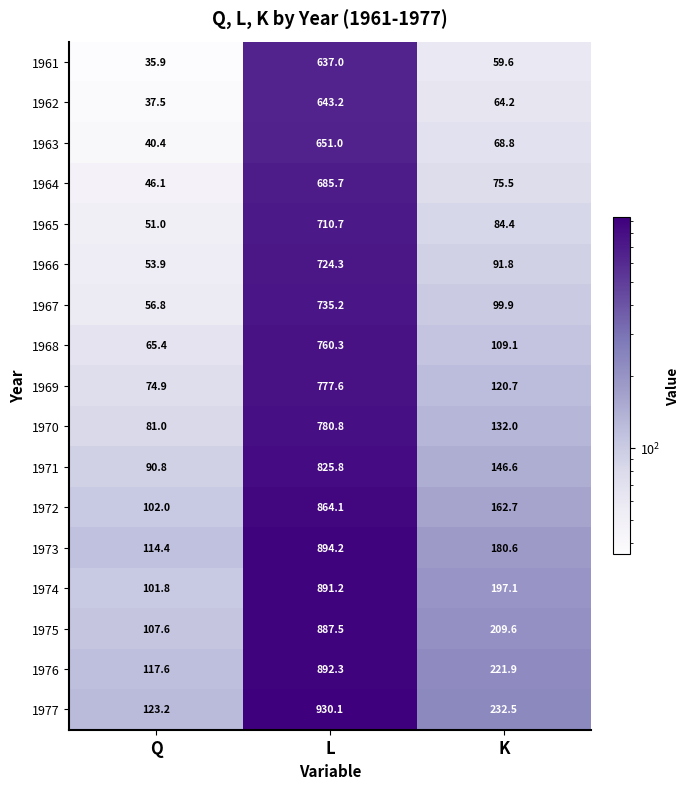

What is the maximum value shown in the chart?

930.1